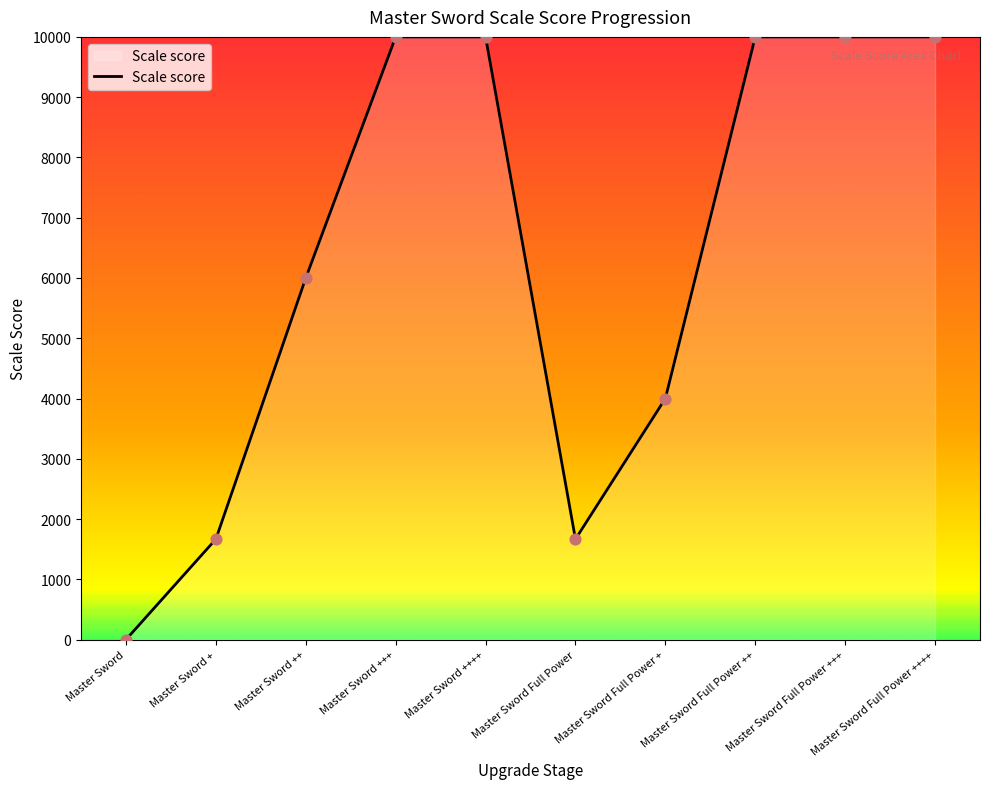

Which has a higher value, Master Sword or Master Sword Full Power +?

Master Sword Full Power +